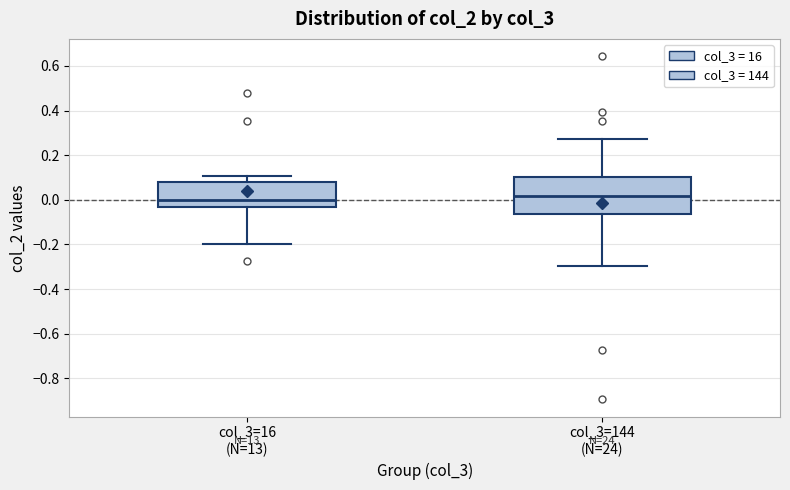

Reading left to right, read every box against the y-axis: the position of its median line, the range the box covers, and the ends of its whiskers. The values are not printed on the chart, so give them approximately, as read against the axis.

col_3=16 (N=13): median 0.00, box -0.04 to 0.08, whiskers -0.20 to 0.10
col_3=144 (N=24): median 0.02, box -0.06 to 0.10, whiskers -0.30 to 0.28